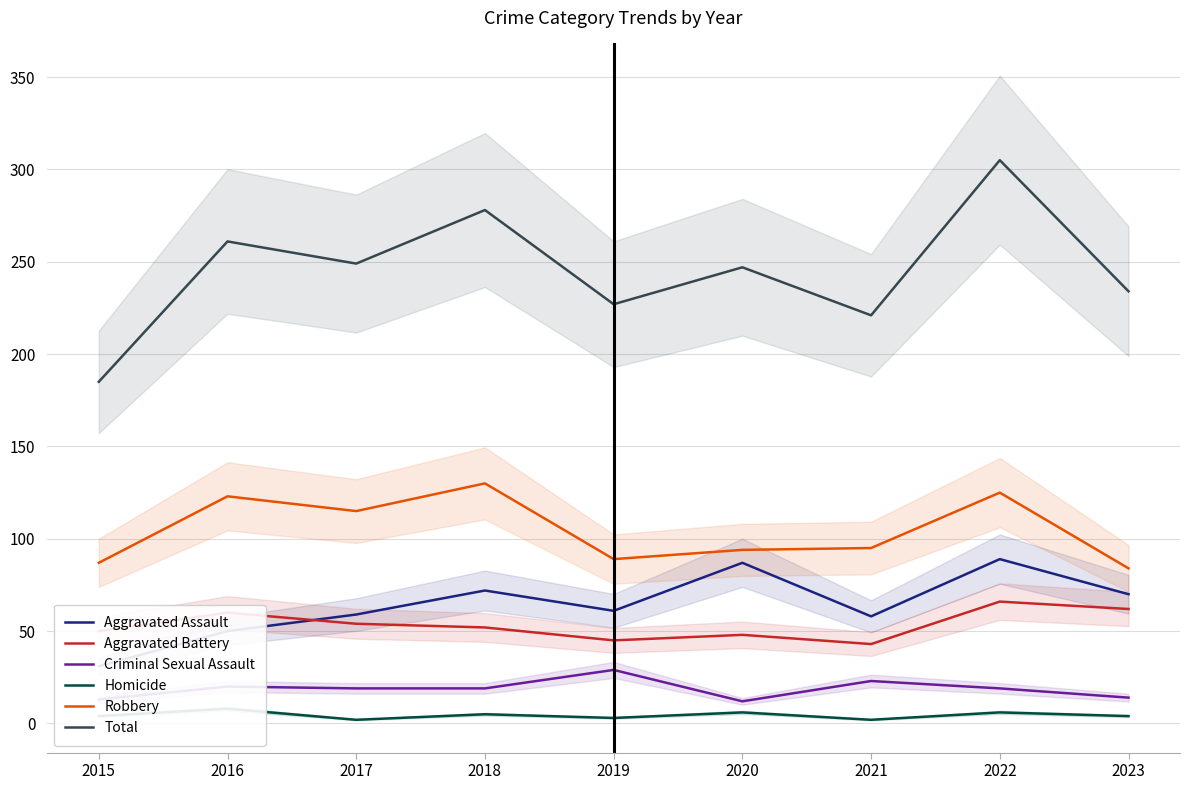

At which label is Homicide closest to 5?

2018